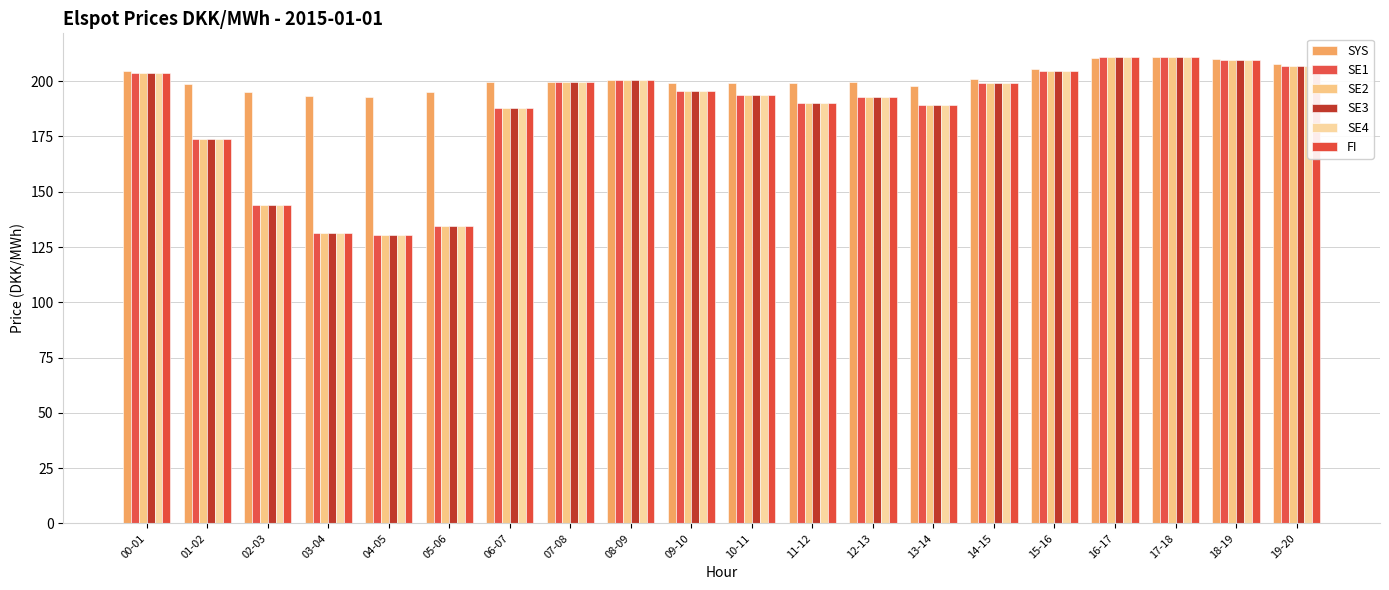

True or false: SE1 has a value of 255.1 at 12-13.

False